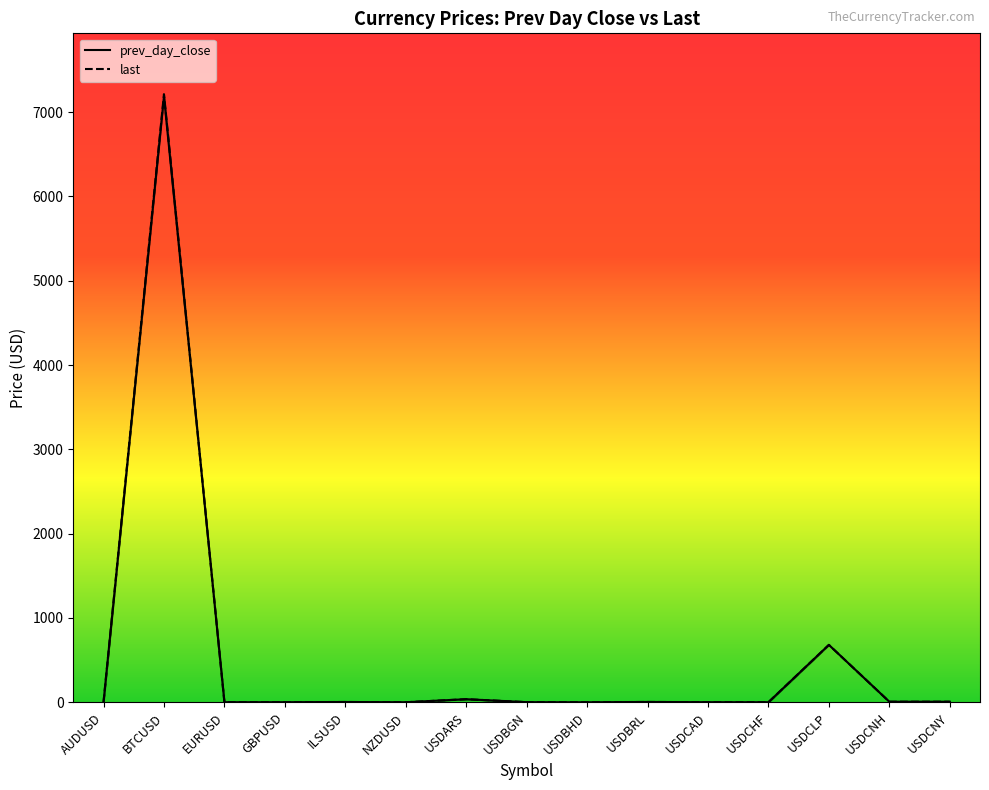

True or false: last and prev_day_close intersect in this chart.

False